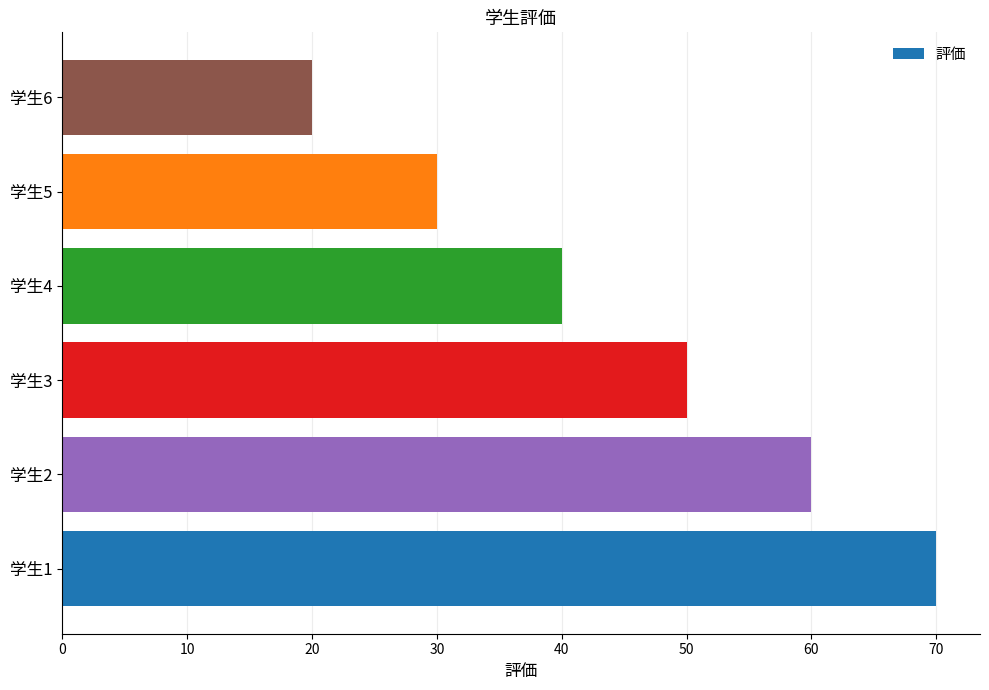

How many categories are shown in the chart?

6